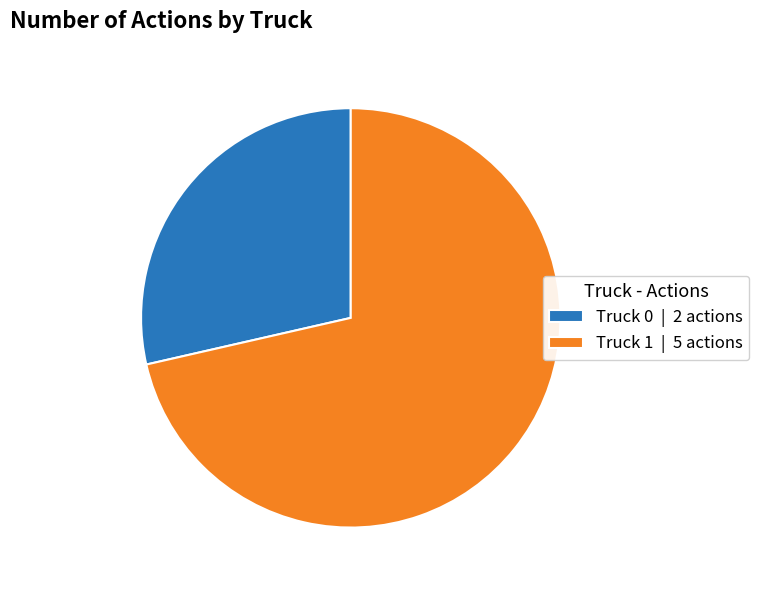

The Truck 0 slice represents 29% of the pie. True or false?

True